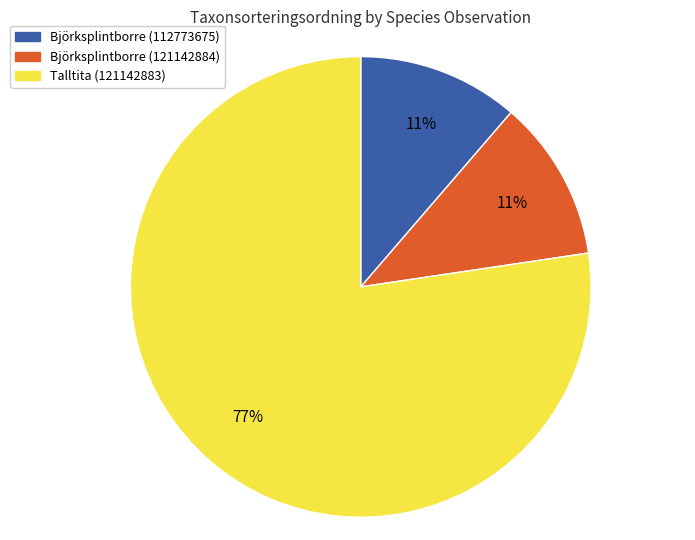

Do Björksplintborre (121142884) and Talltita (121142883) together represent more than half of the pie?

Yes